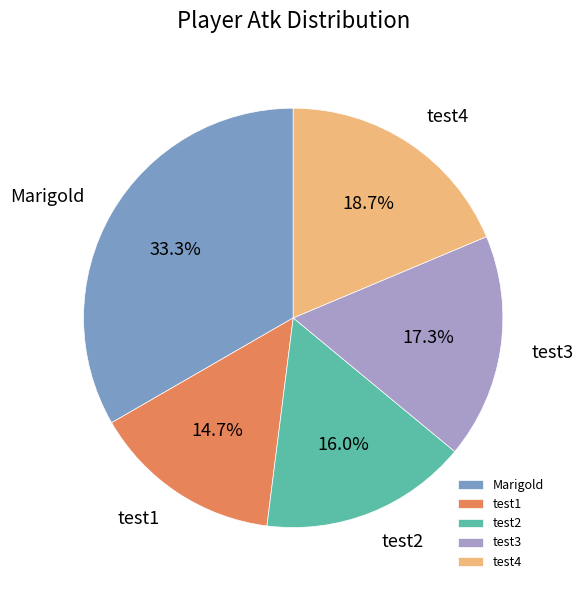

Rank the categories by value from lowest to highest.

test1, test2, test3, test4, Marigold